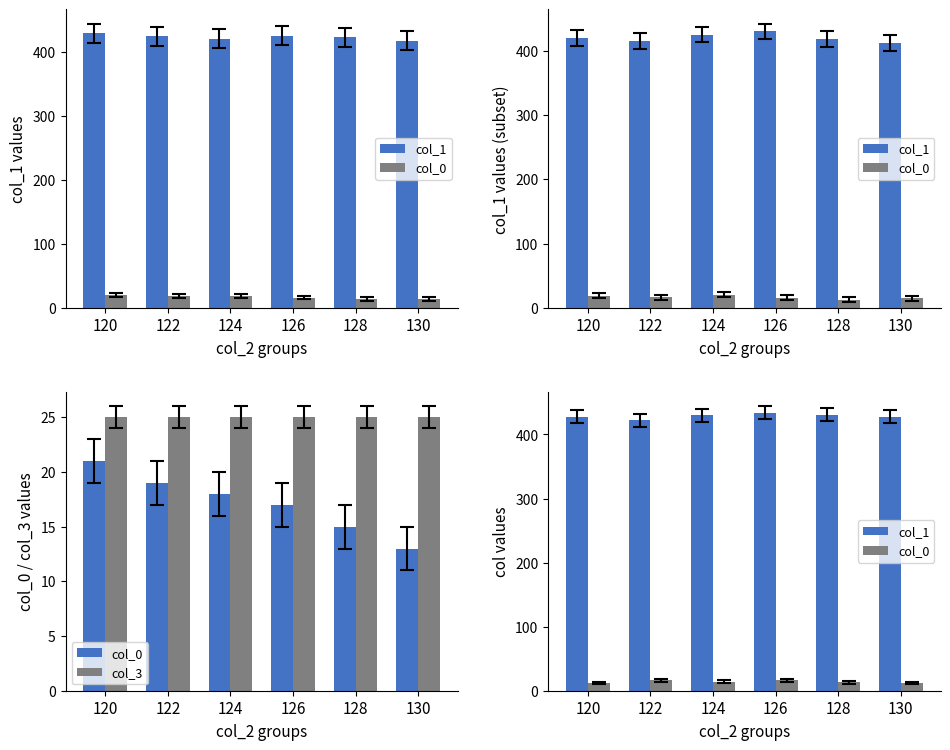

What is the sum of the col_0 values at 122 and 128?

29